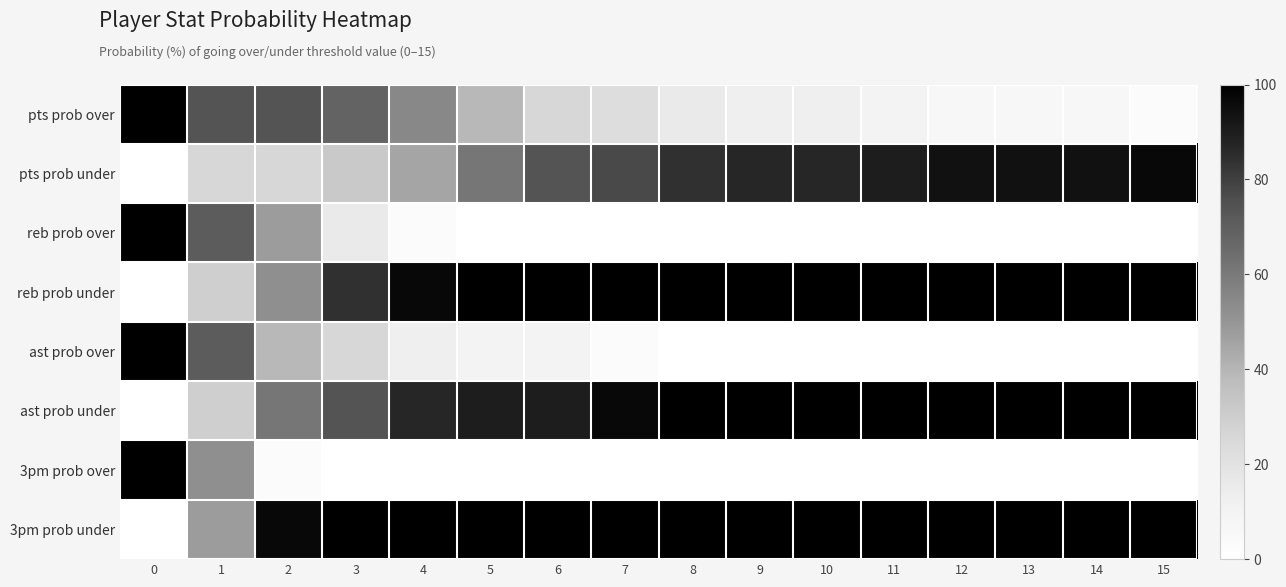

How many categories are shown in the chart?

16